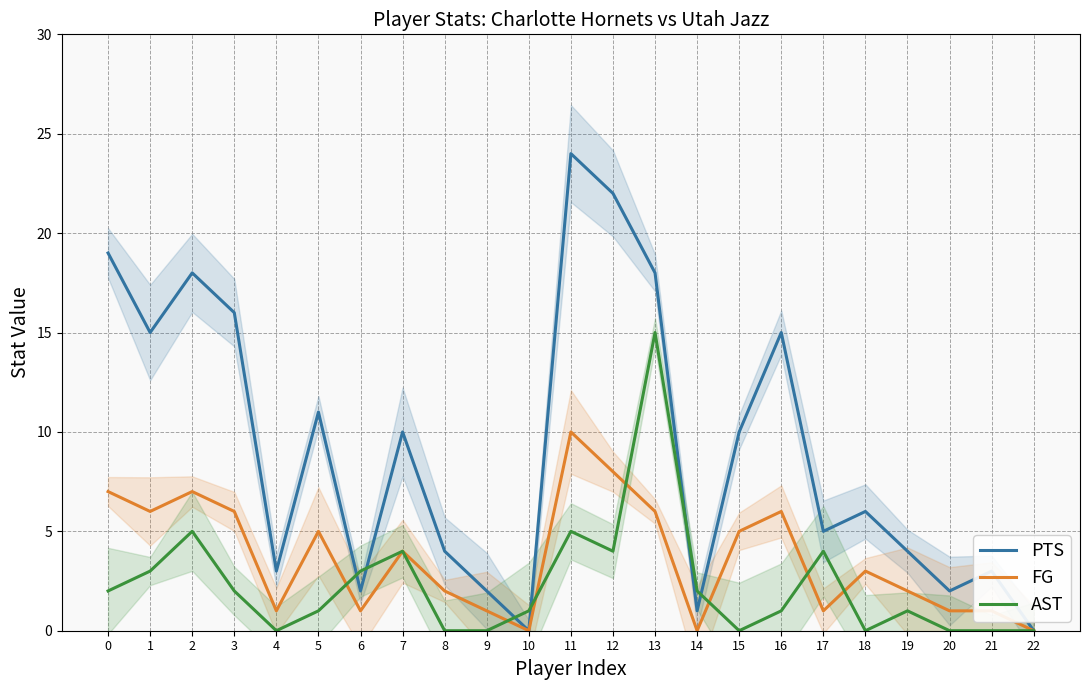

Reading left to right, transcribe all the data shown in this chart.

PTS: 19	15	18	16	3	11	2	10	4	2	0	24	22	18	1	10	15	5	6	4	2	3	0
FG: 7	6	7	6	1	5	1	4	2	1	0	10	8	6	0	5	6	1	3	2	1	1	0
AST: 2	3	5	2	0	1	3	4	0	0	1	5	4	15	2	0	1	4	0	1	0	0	0